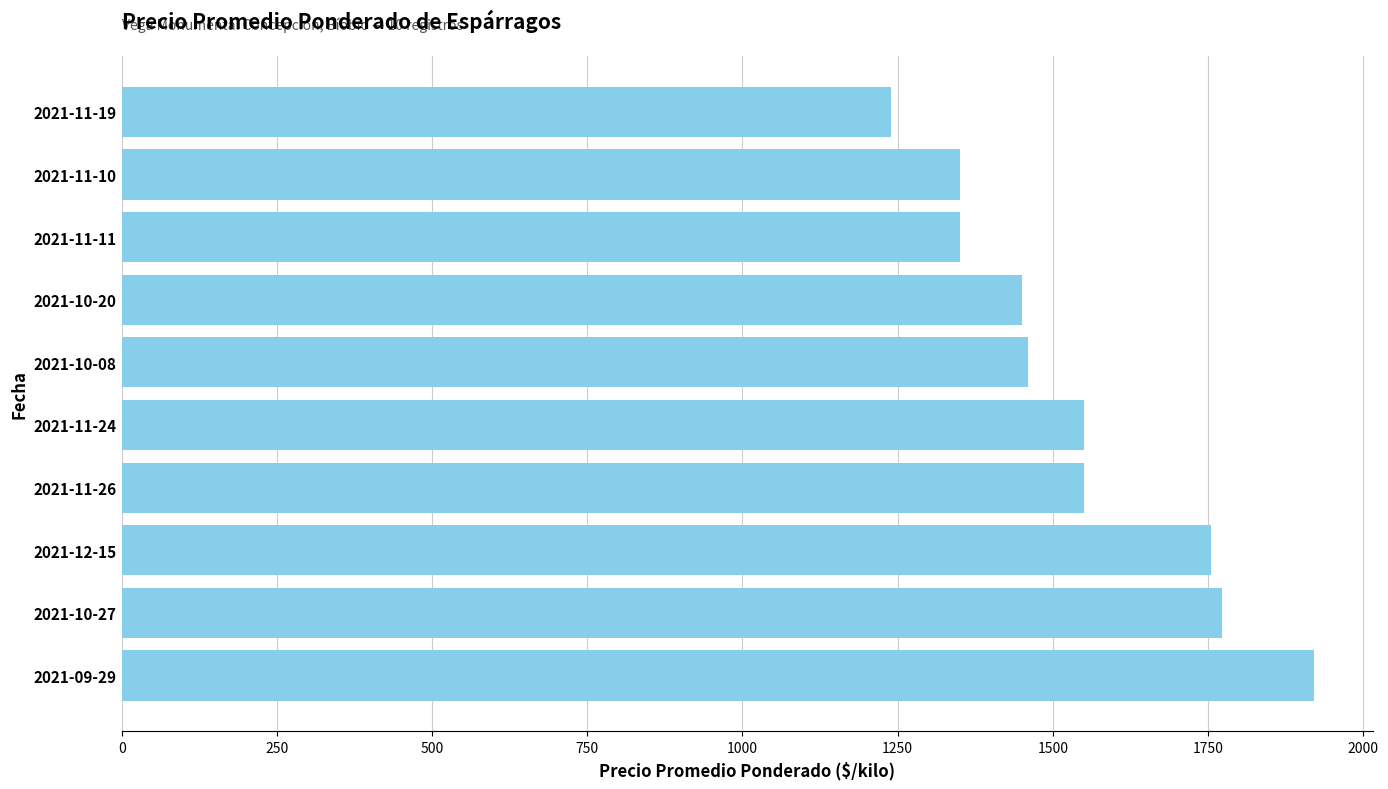

How many data points are less than 1550?

5